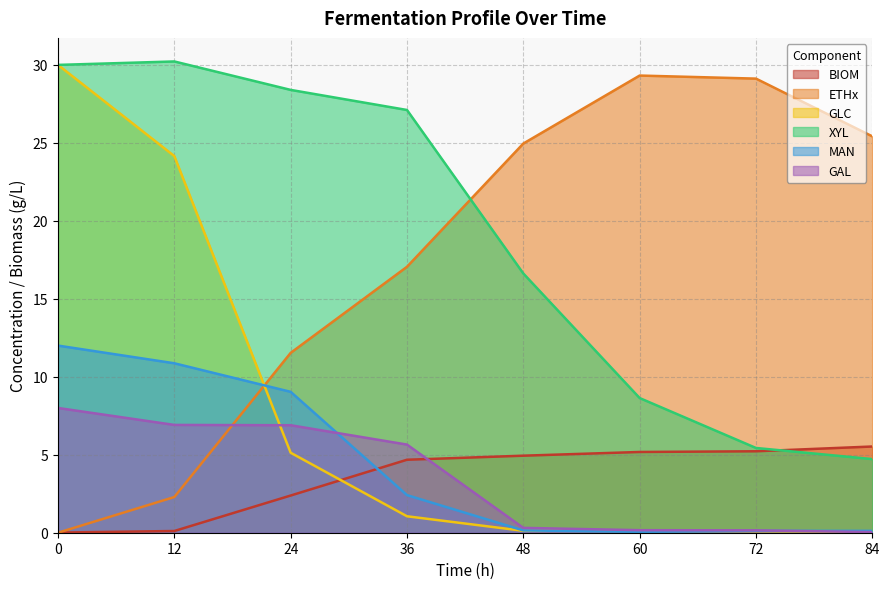

What are all the series names shown in the legend?

BIOM, ETHx, GLC, XYL, MAN, GAL